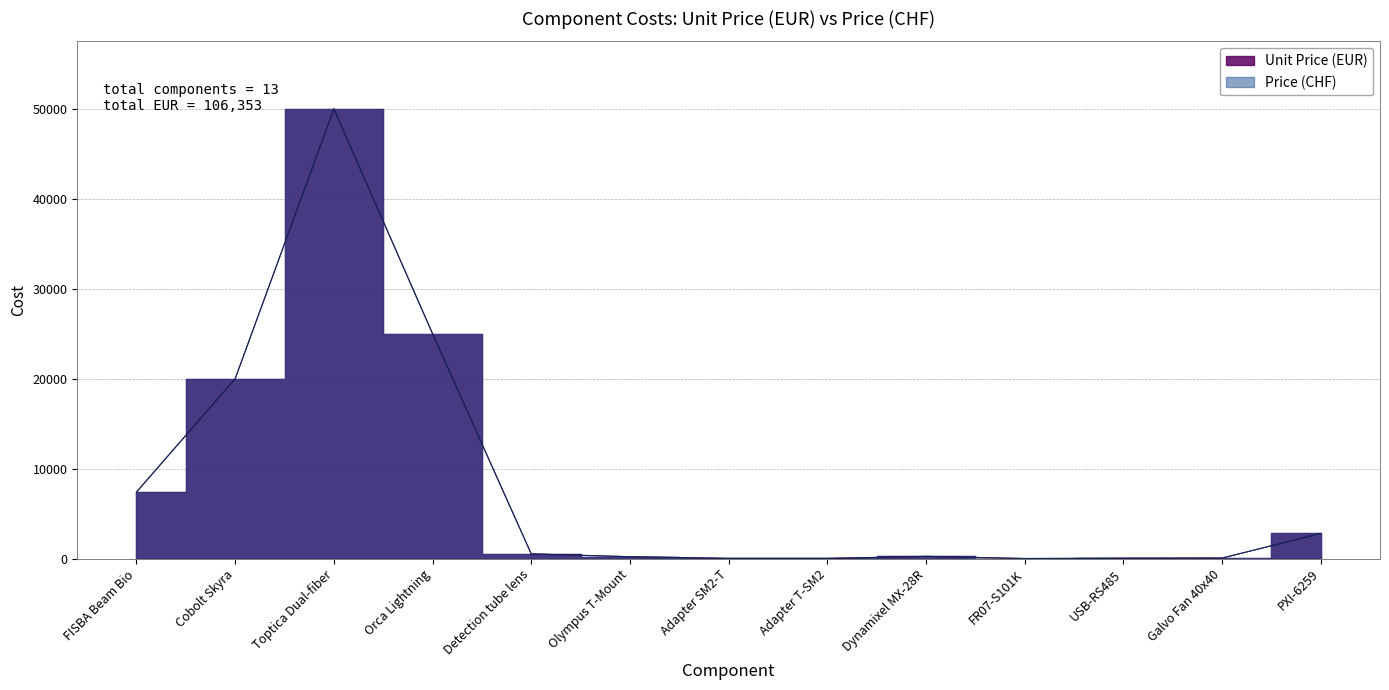

What are all the series names shown in the legend?

Unit Price (EUR), Price (CHF)